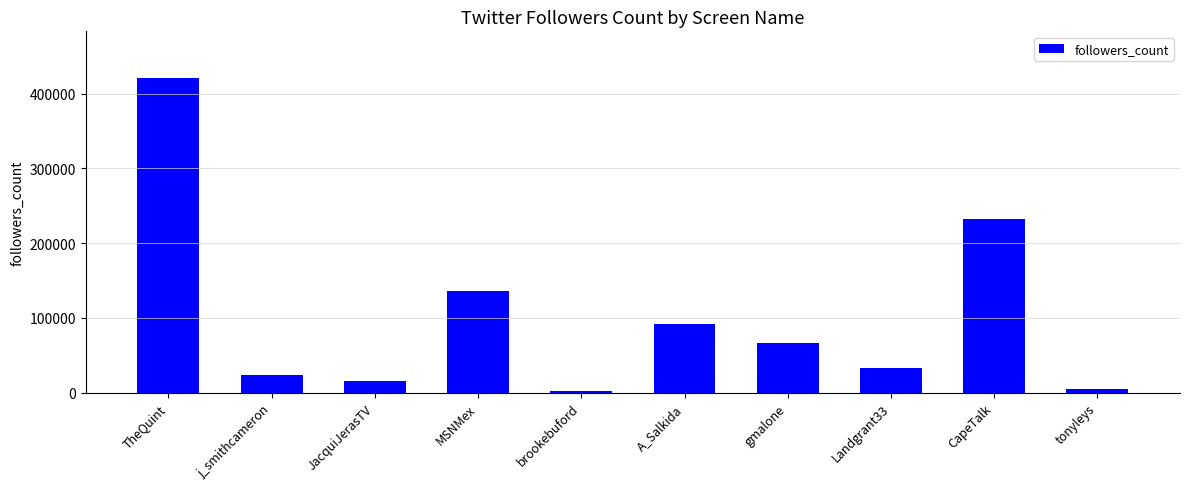

The value at TheQuint is 88169. True or false?

False